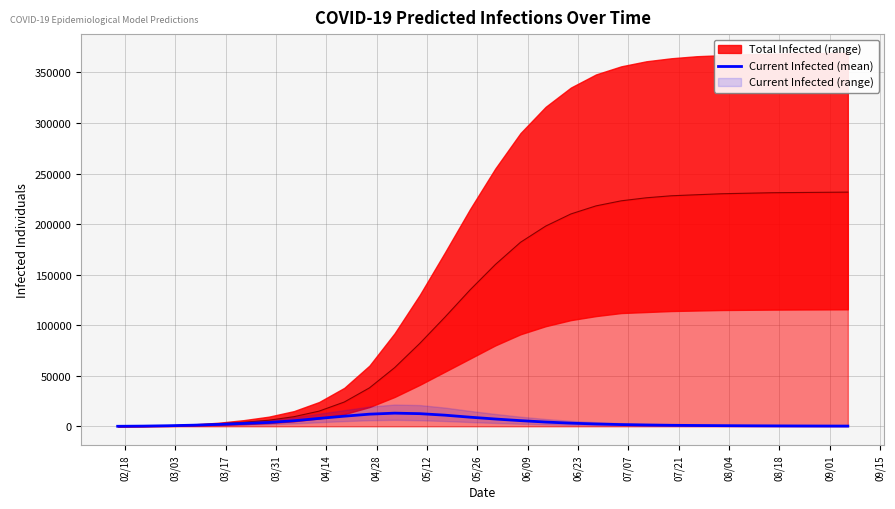

What is the highest value of the Current Infected (mean) series?

13000